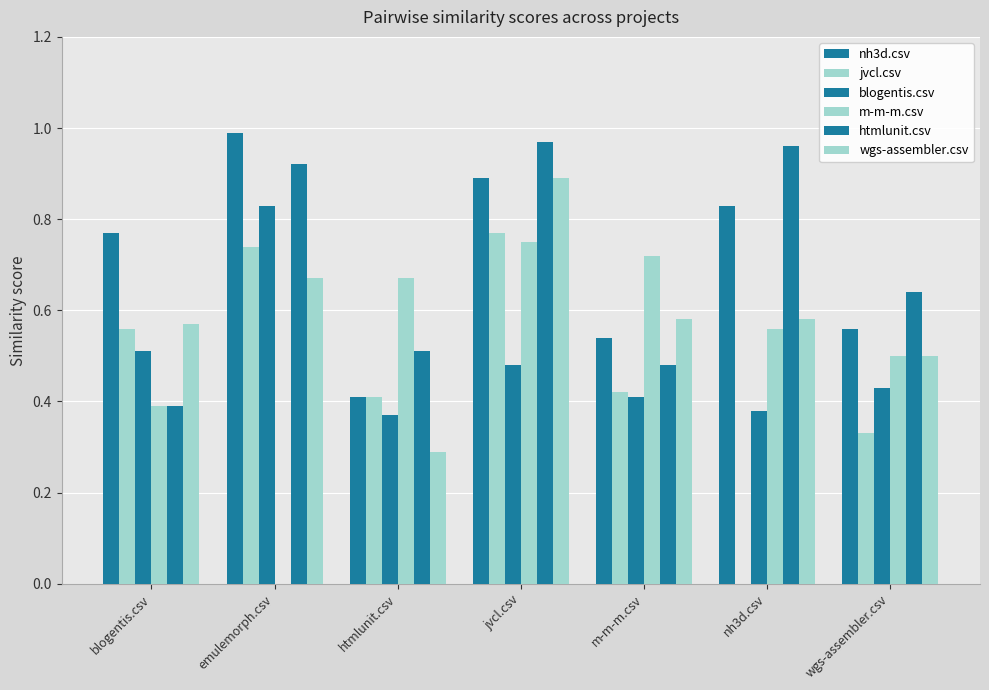

Count the blogentis.csv values in the range 0 to 1.

7